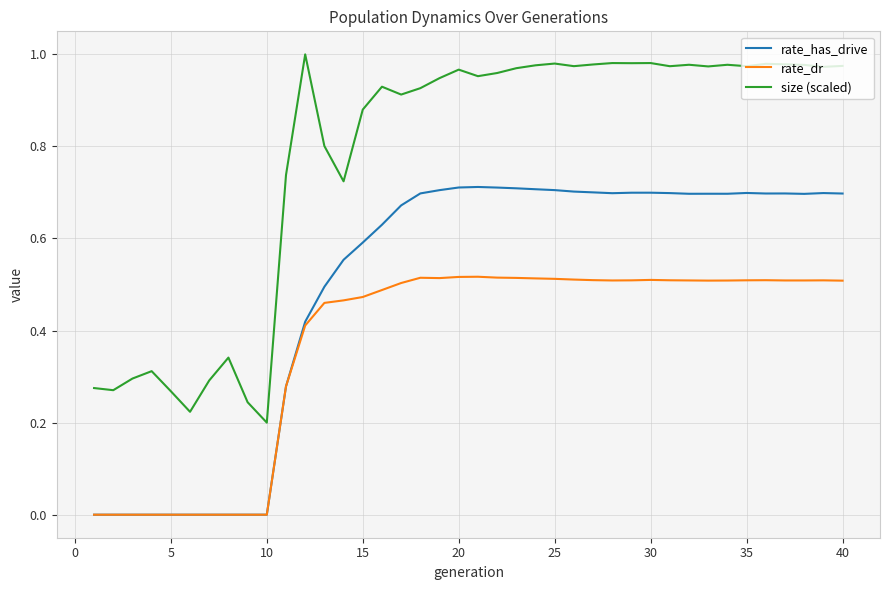

Which series has the largest range (max minus min)?

size (scaled)